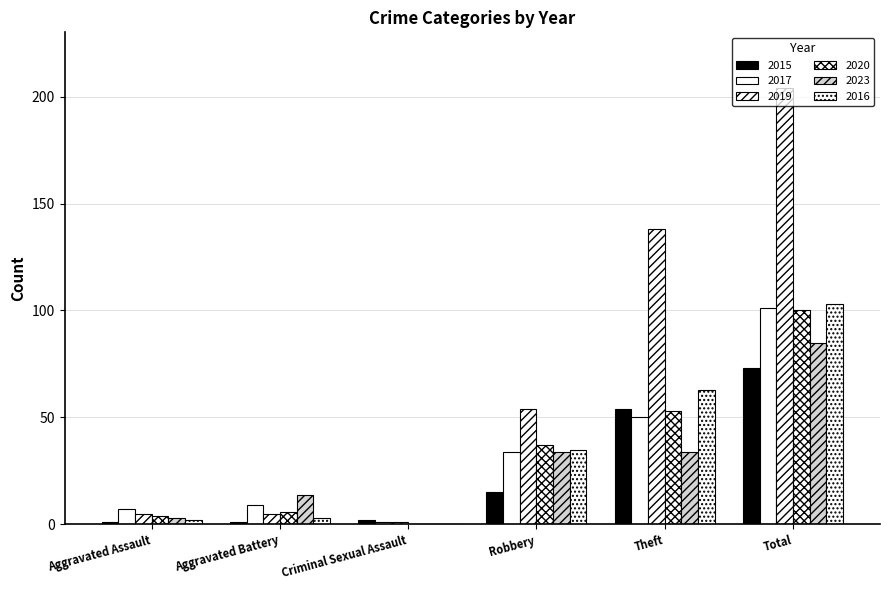

What is the minimum value for 2017?

1